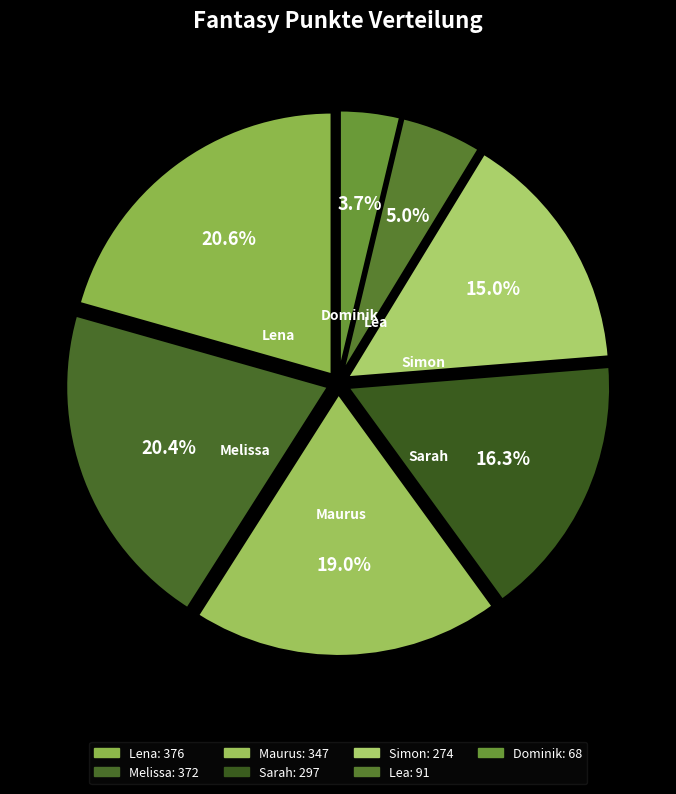

How many segments does this pie chart have?

7